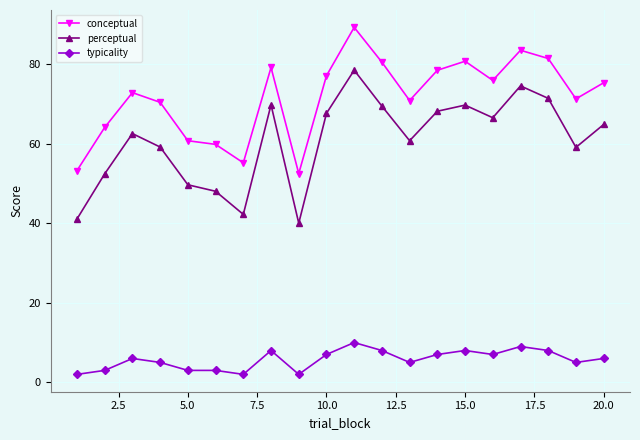

What is the value of the typicality point at the 18th from the left?

8.0